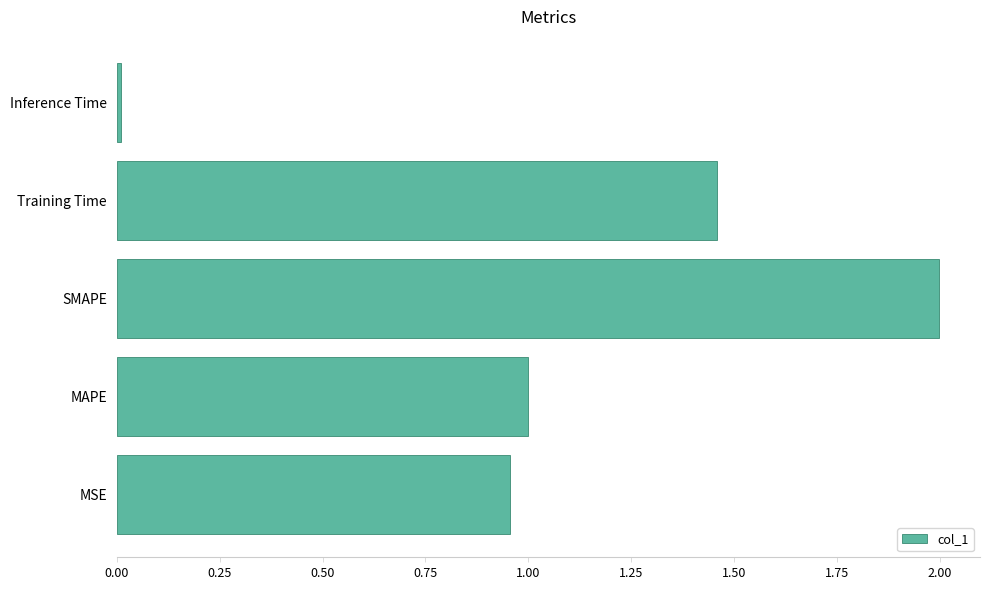

True or false: the data shows 0.3 at MSE.

False